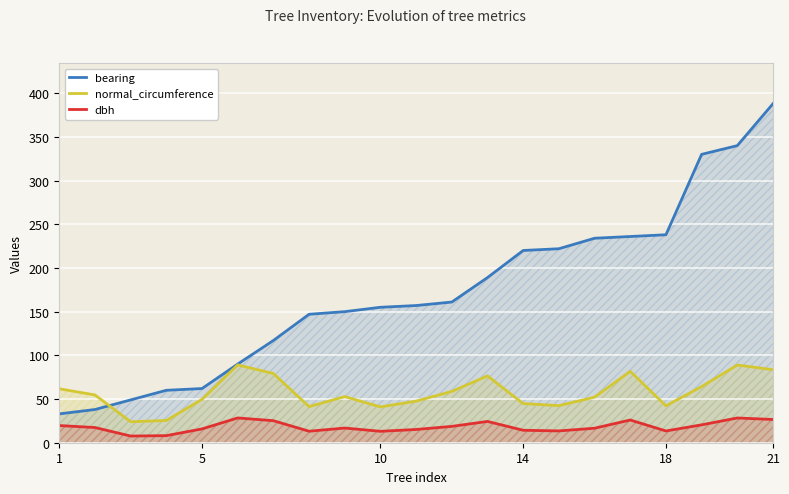

At which label does dbh first exceed 16?

1